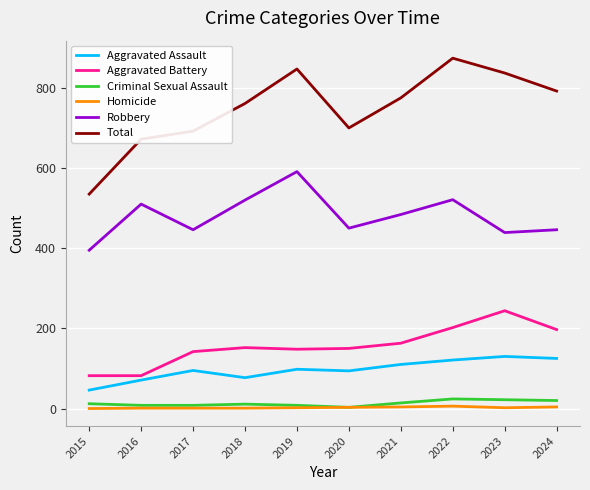

List the series in order of their peak value, highest first.

Total, Robbery, Aggravated Battery, Aggravated Assault, Criminal Sexual Assault, Homicide